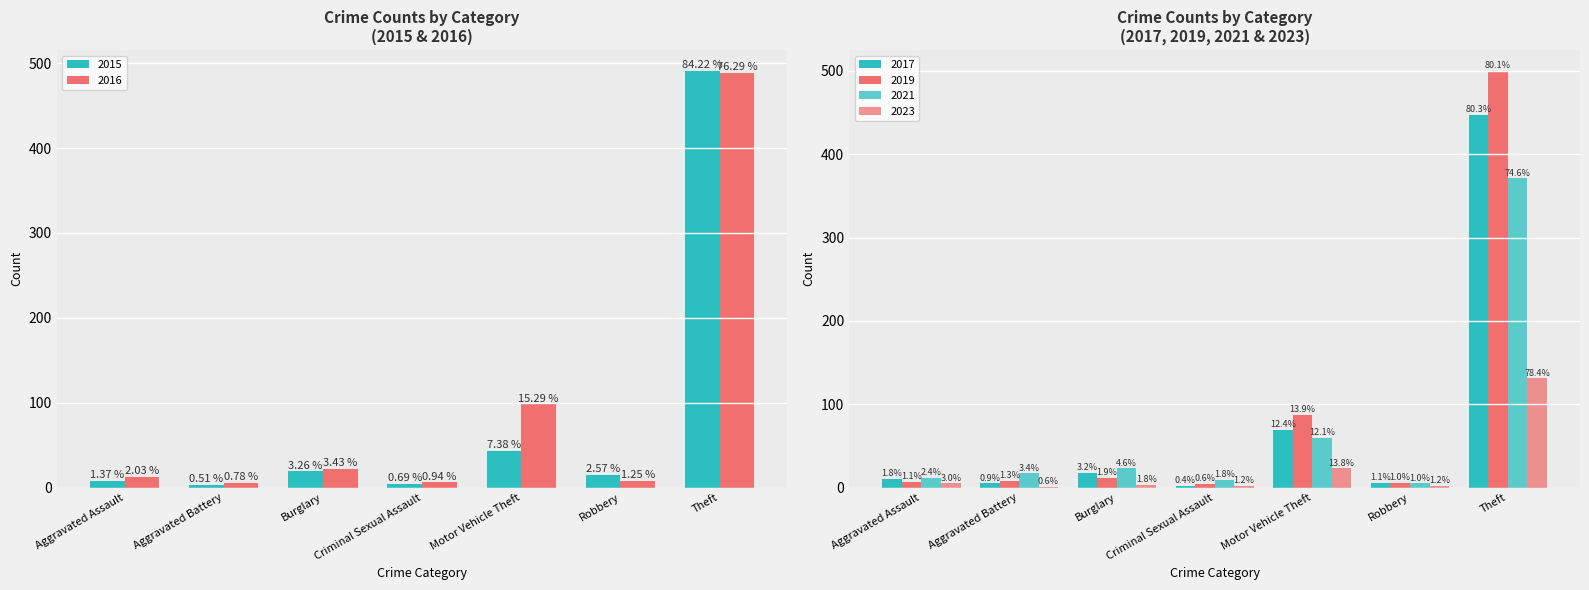

At which label is 2019 closest to 252?

Motor Vehicle Theft